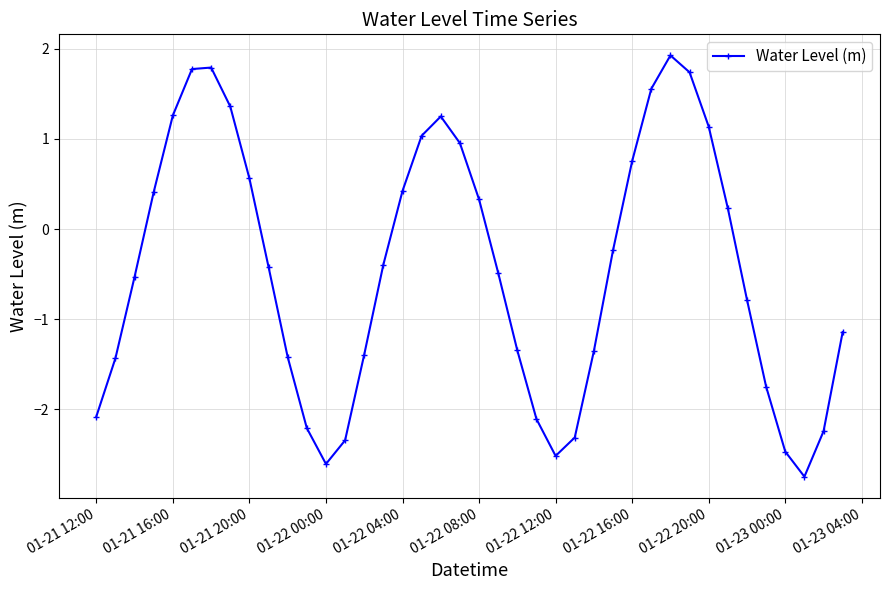

What is the value of the 30th point from the left?

1.6